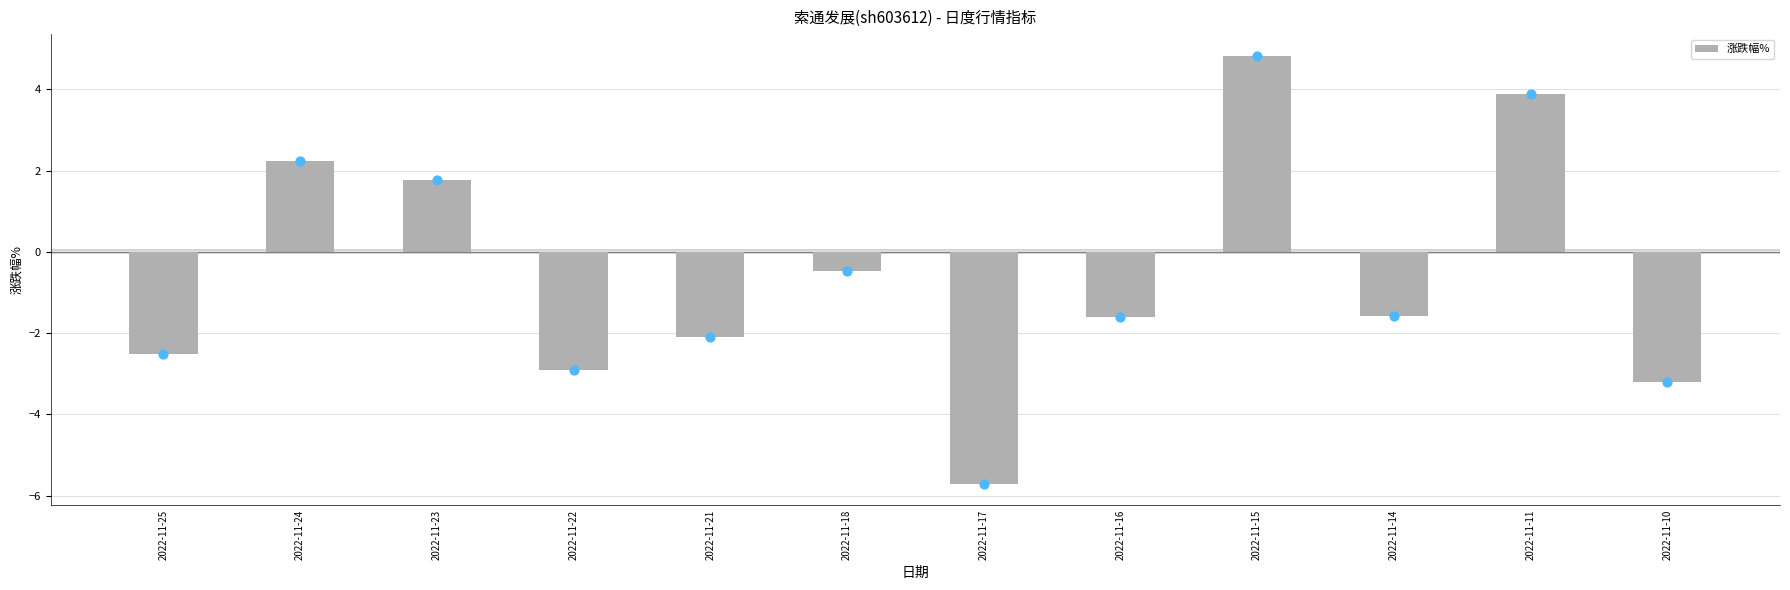

What is the change in value from 2022-11-25 to 2022-11-14?

+0.9